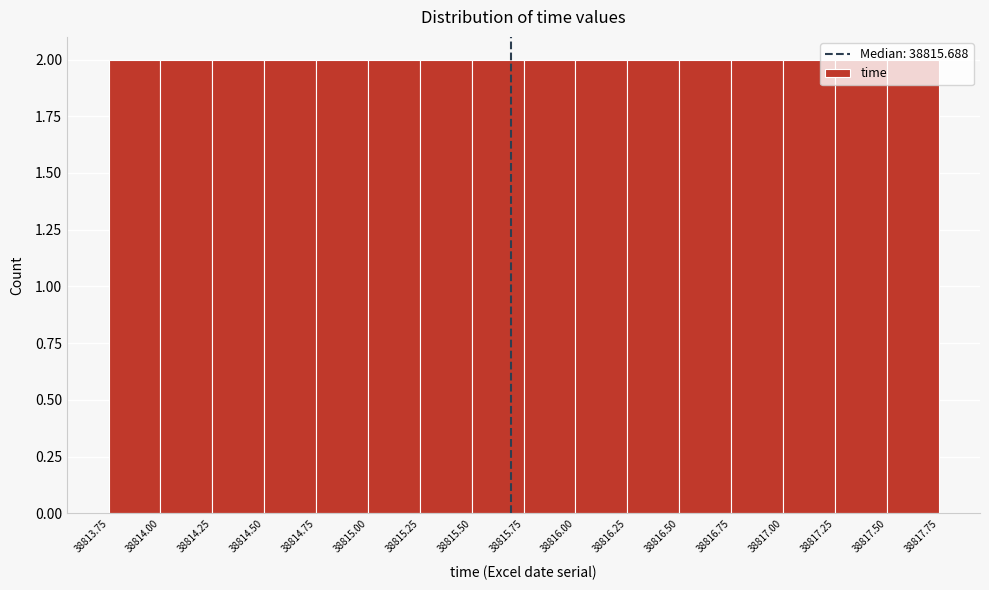

What is the height of the bar covering 38815.50 to 38815.75 on the x-axis? The values are not printed on the chart, so give them approximately, as read against the axis.

2